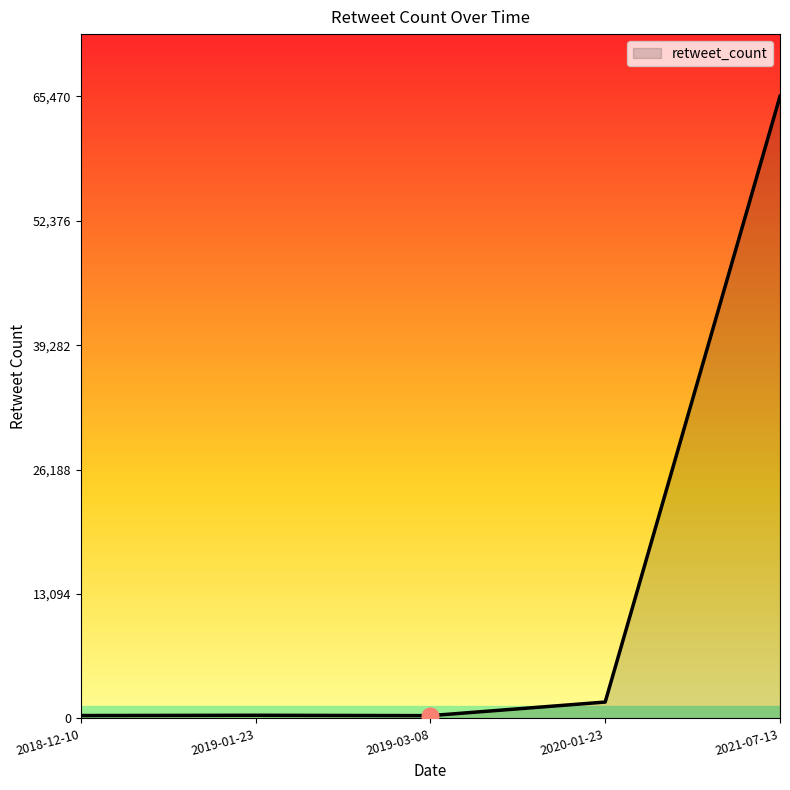

Approximately how many times larger is the value at 2021-07-13 compared to 2019-03-08?

225.0